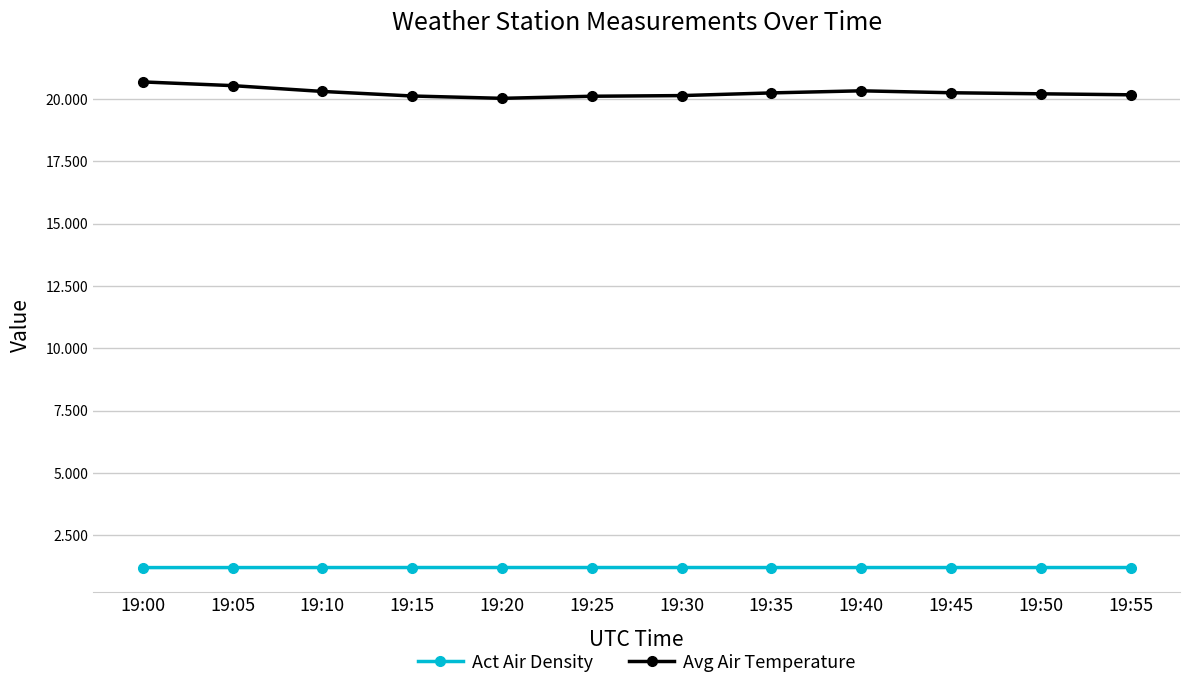

What is the maximum value for Act Air Density?

1.2